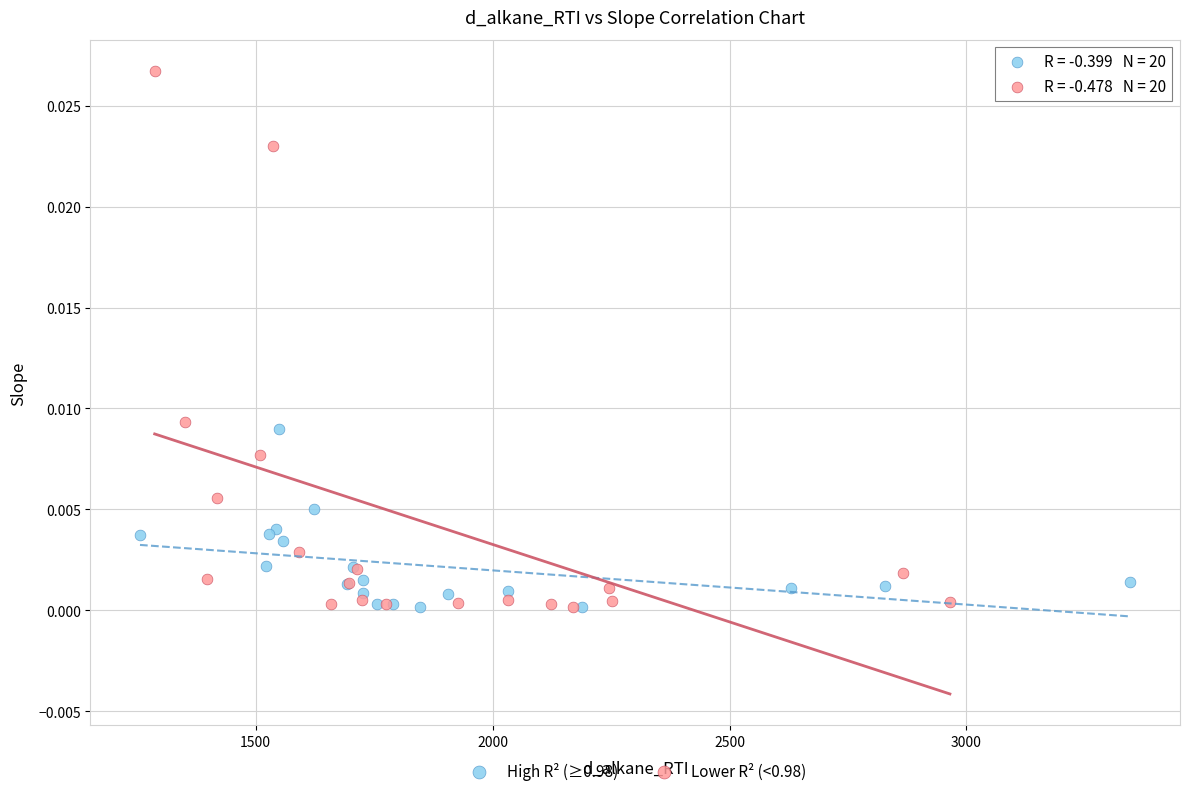

Which series contains the highest Y value?

Lower R² (<0.98)